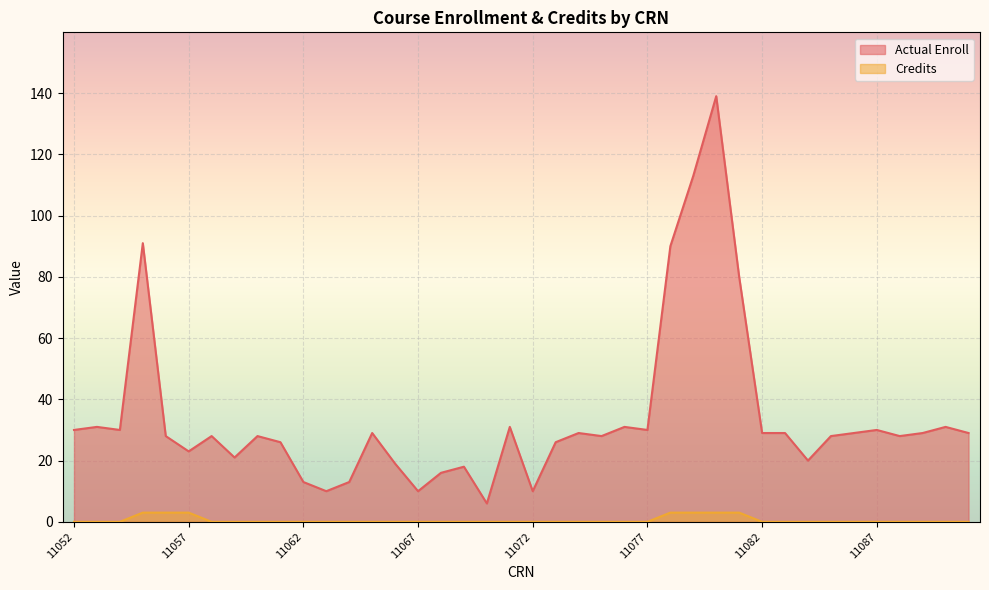

At which category is the sum across all series the highest?

11080